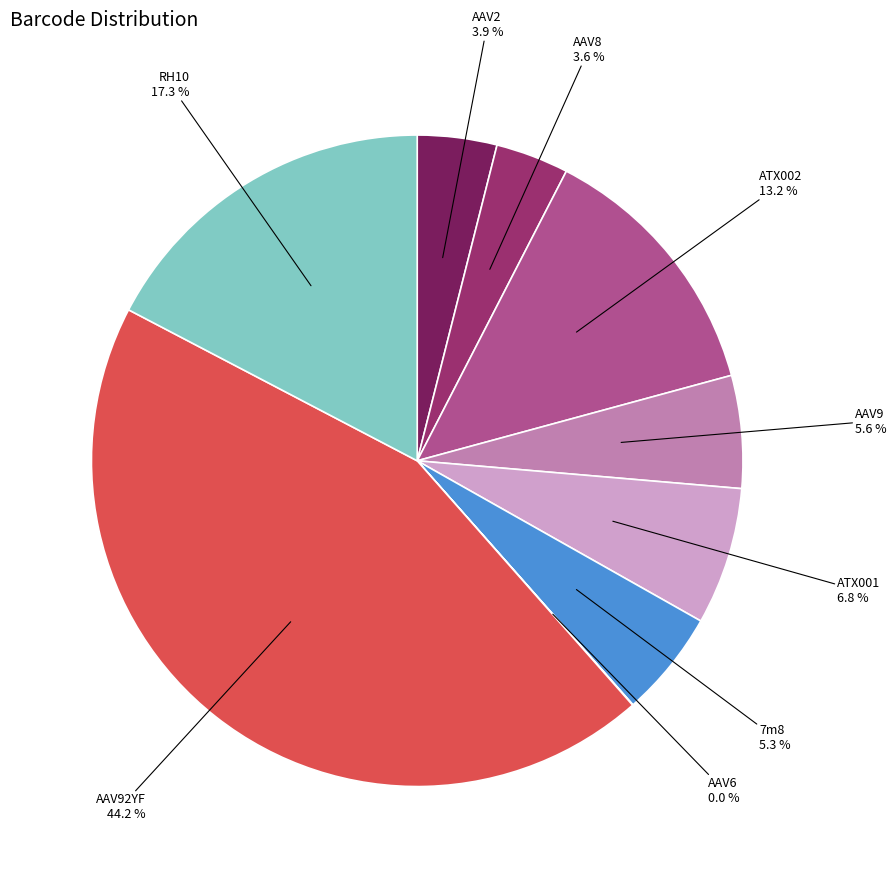

Which slice is the largest?

AAV92YF